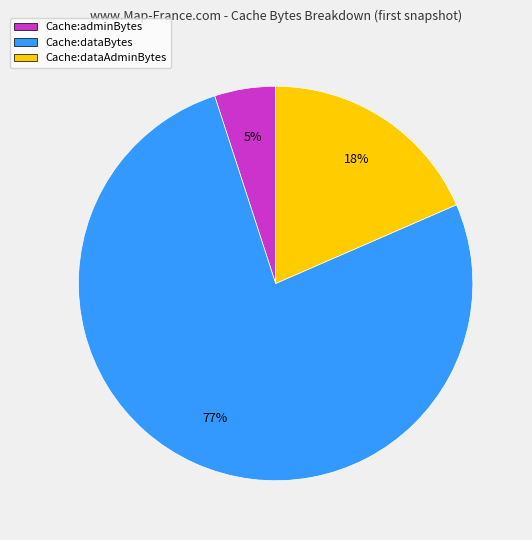

Which has a higher value, Cache:adminBytes or Cache:dataAdminBytes?

Cache:dataAdminBytes